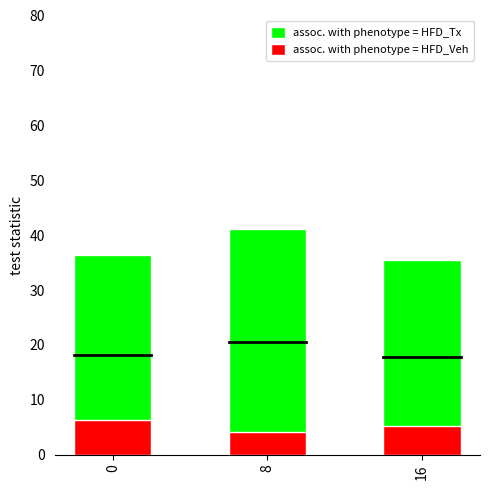

Reading left to right, transcribe all the data shown in this chart.

assoc. with phenotype = HFD_Tx: 36.3	41.1	35.5
assoc. with phenotype = HFD_Veh: 6.3	4.1	5.3